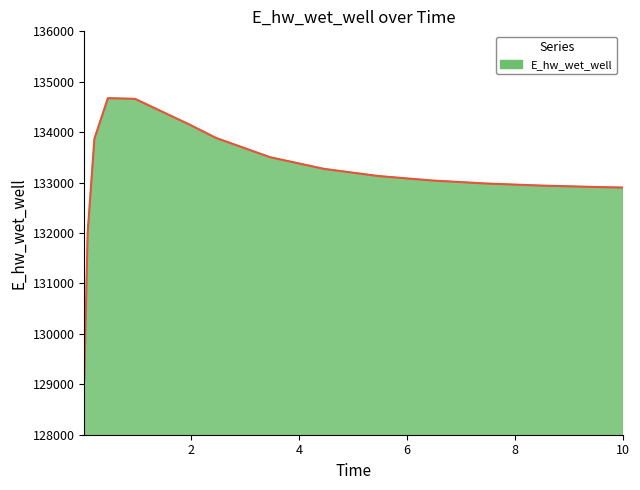

What is the maximum value shown in the chart?

134675.2